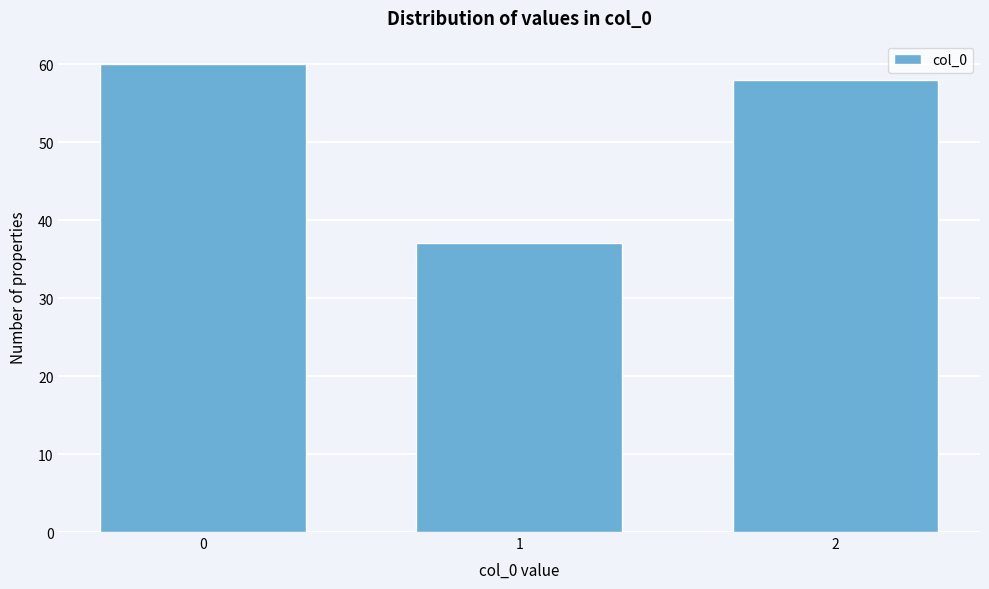

Reading left to right, list all the values displayed in this chart.

60	37	58